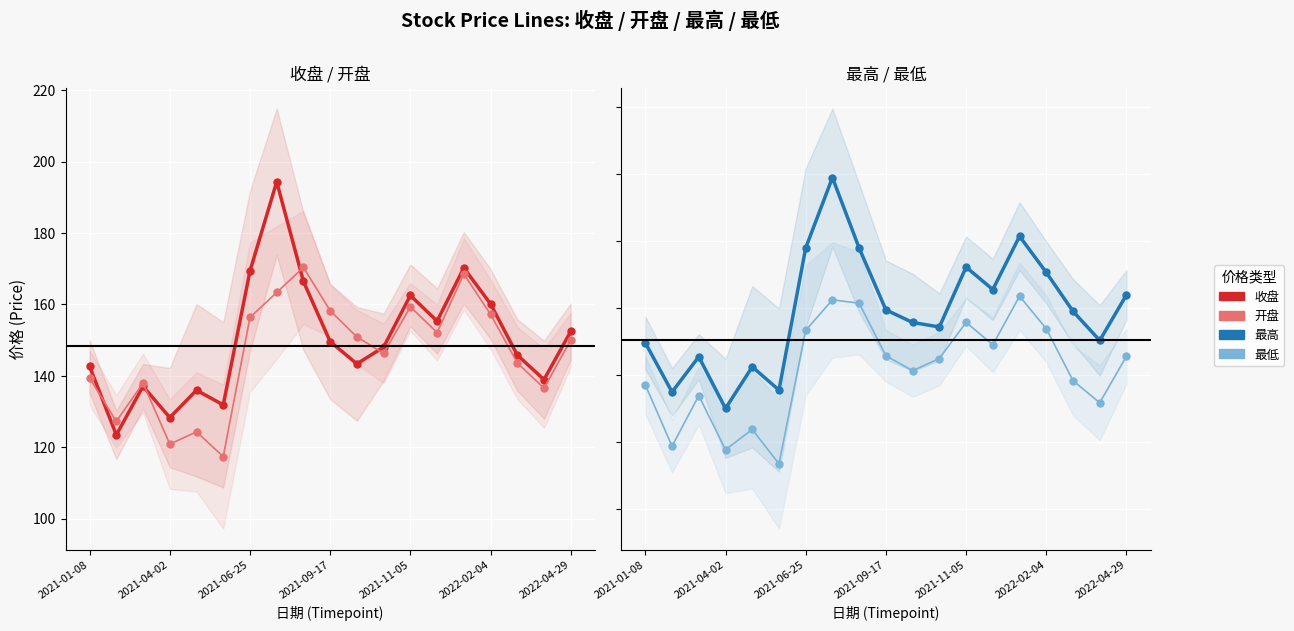

At how many categories does at least one series exceed 120?

19